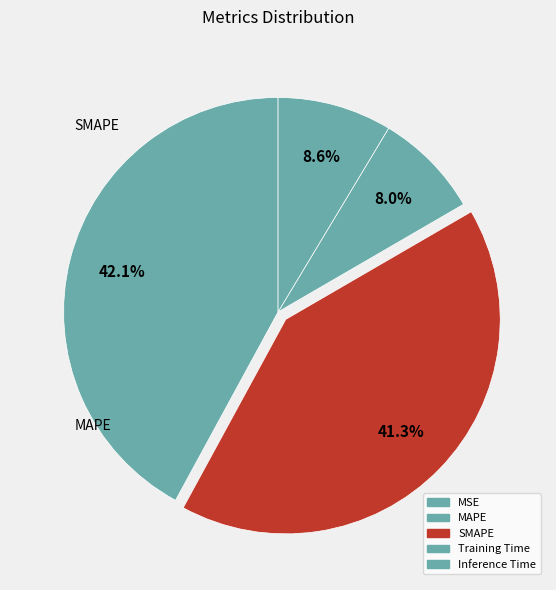

To the nearest percent, what is the difference between the largest and smallest slice percentages?

42%